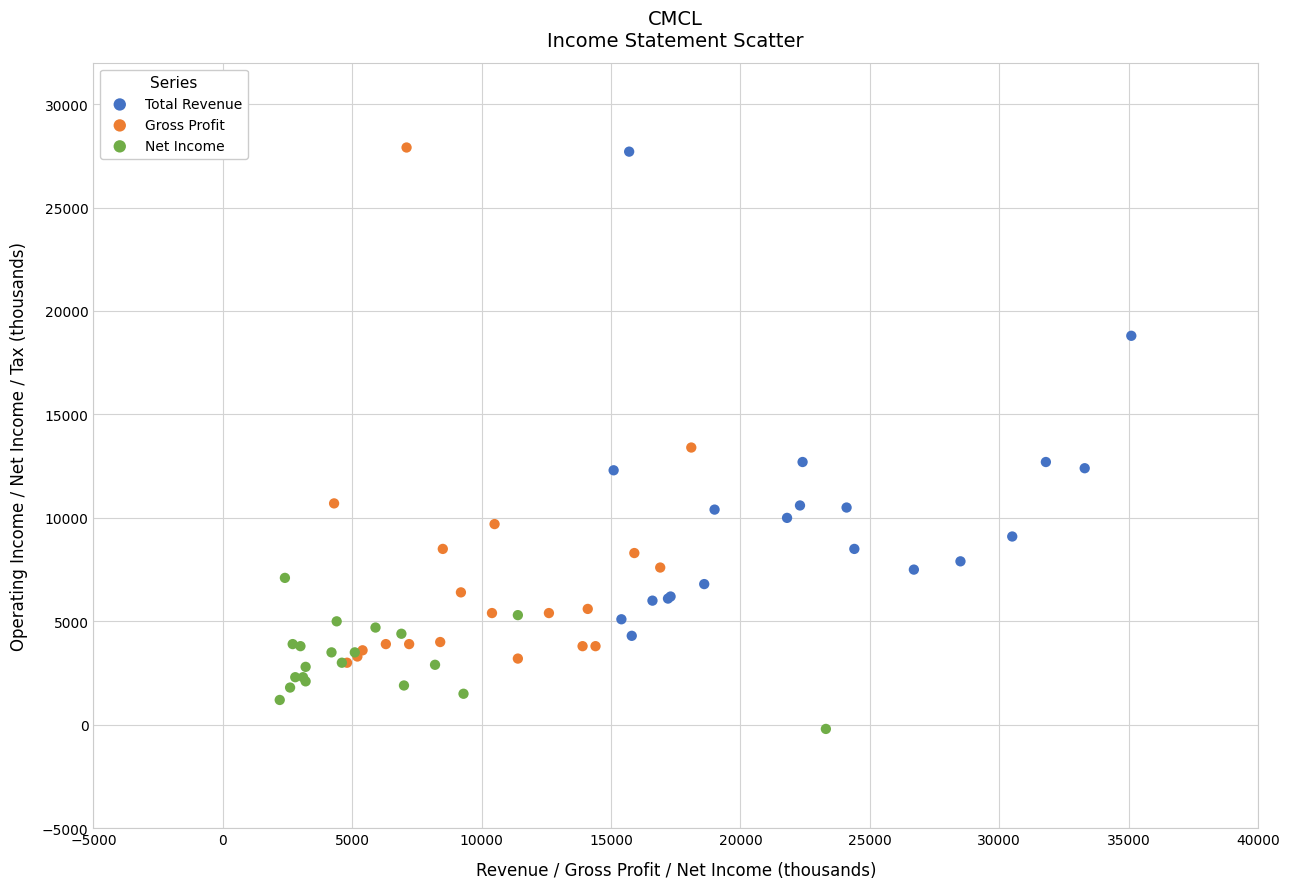

Which series reaches the minimum Y coordinate?

Net Income